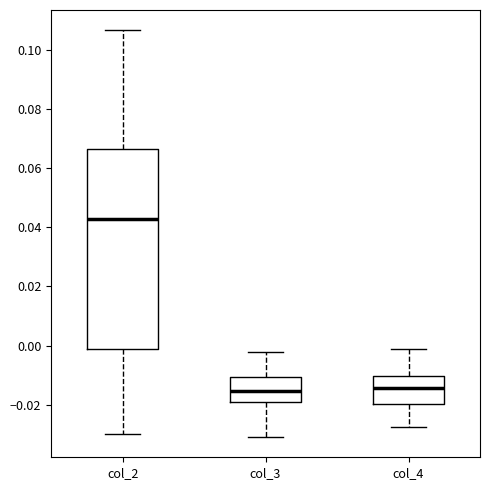

Reading left to right, transcribe this box plot: for each box, give where its median line is, the range the box spans, and where its two whiskers end, as read against the y-axis. The values are not printed on the chart, so give them approximately, as read against the axis.

col_2: median 0.042, box -0.002 to 0.066, whiskers -0.030 to 0.106
col_3: median -0.016, box -0.020 to -0.010, whiskers -0.030 to -0.002
col_4: median -0.014, box -0.020 to -0.010, whiskers -0.028 to -0.002